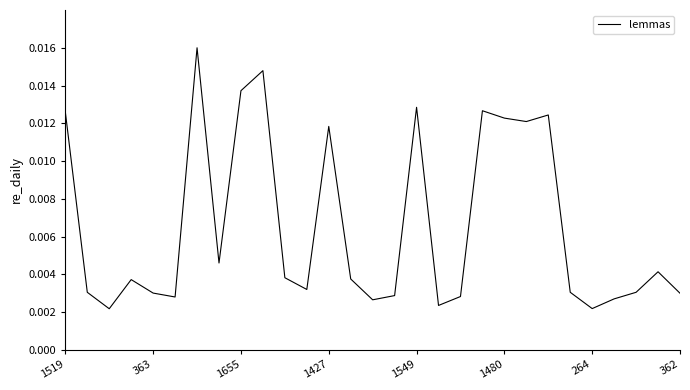

How many lines are shown in the chart?

1